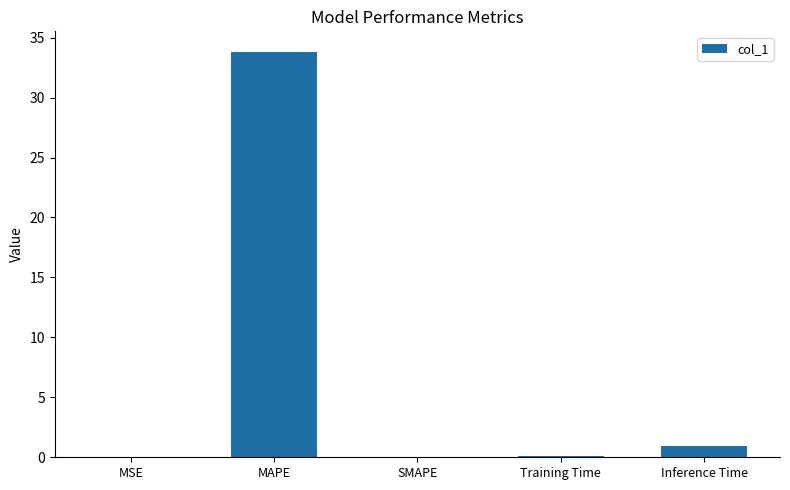

What is the sum of all values?

34.9